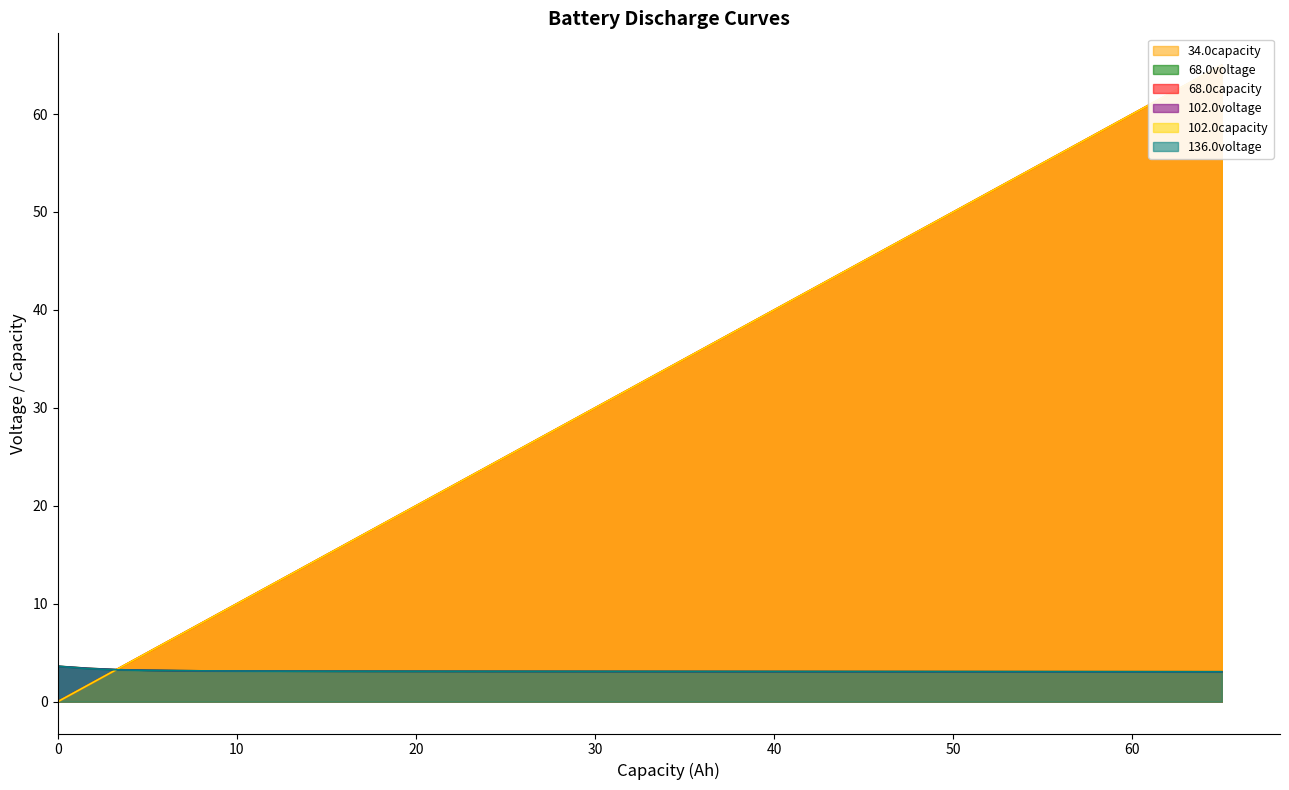

What is the highest value of the 68.0voltage series?

3.6